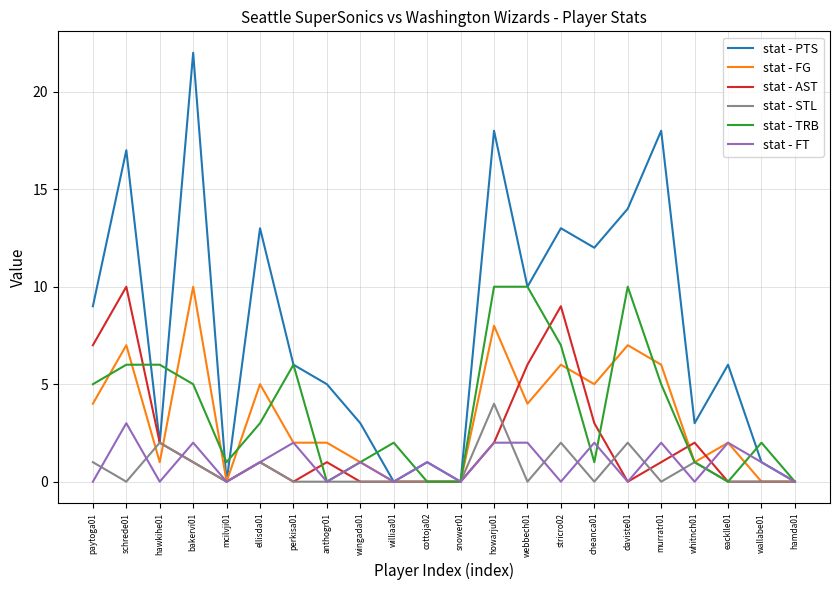

True or false: stat - PTS has a value of 35 at bakervi01.

False